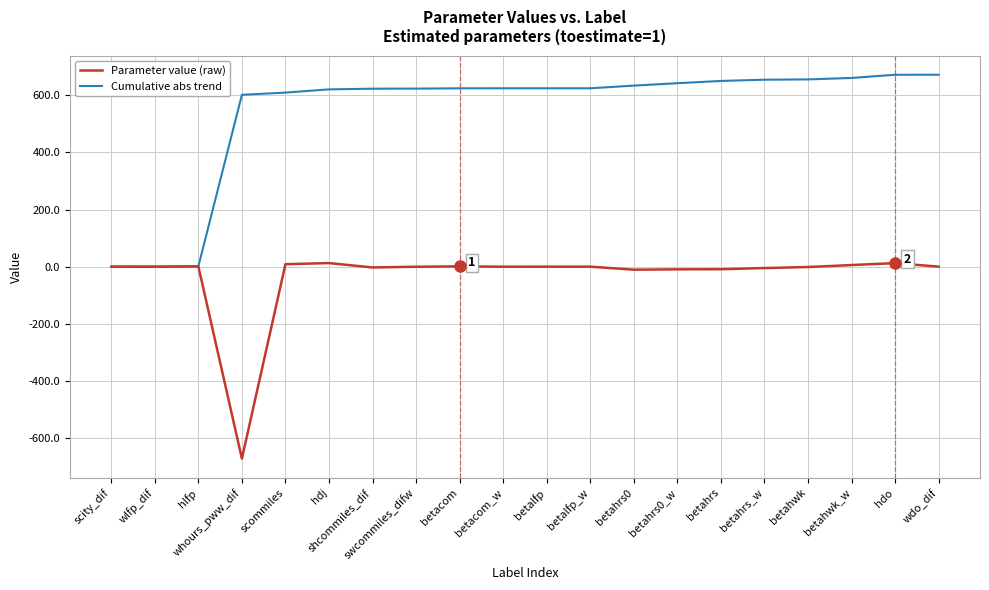

At which label does Cumulative abs trend first exceed 624?

betacom